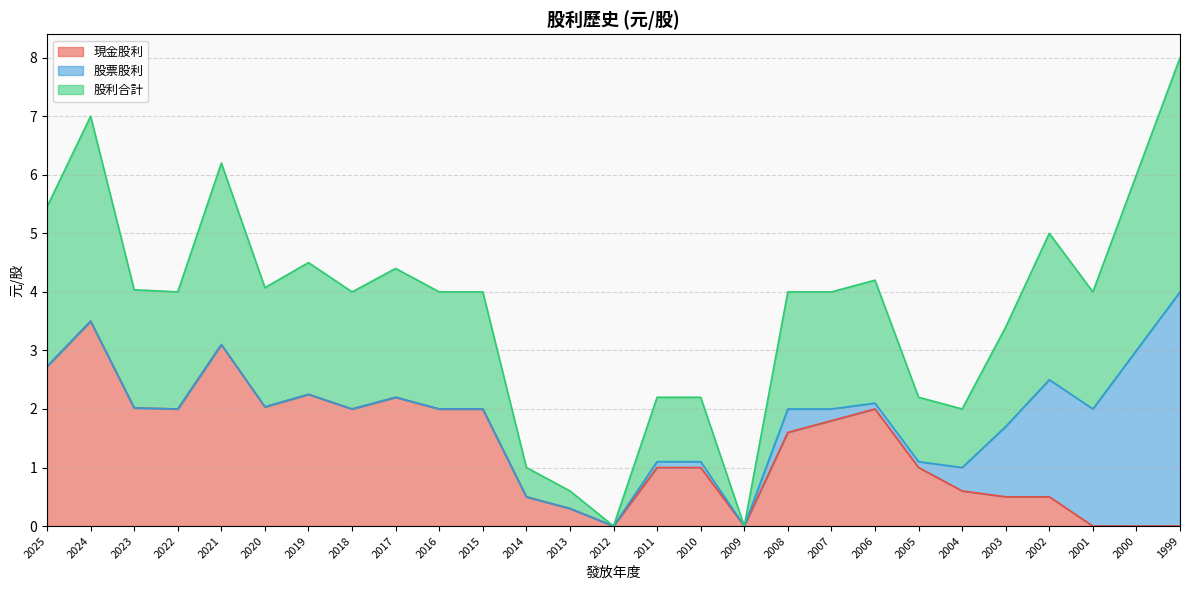

What is the difference between the 股利合計 values at 2002 and 1999?

1.5